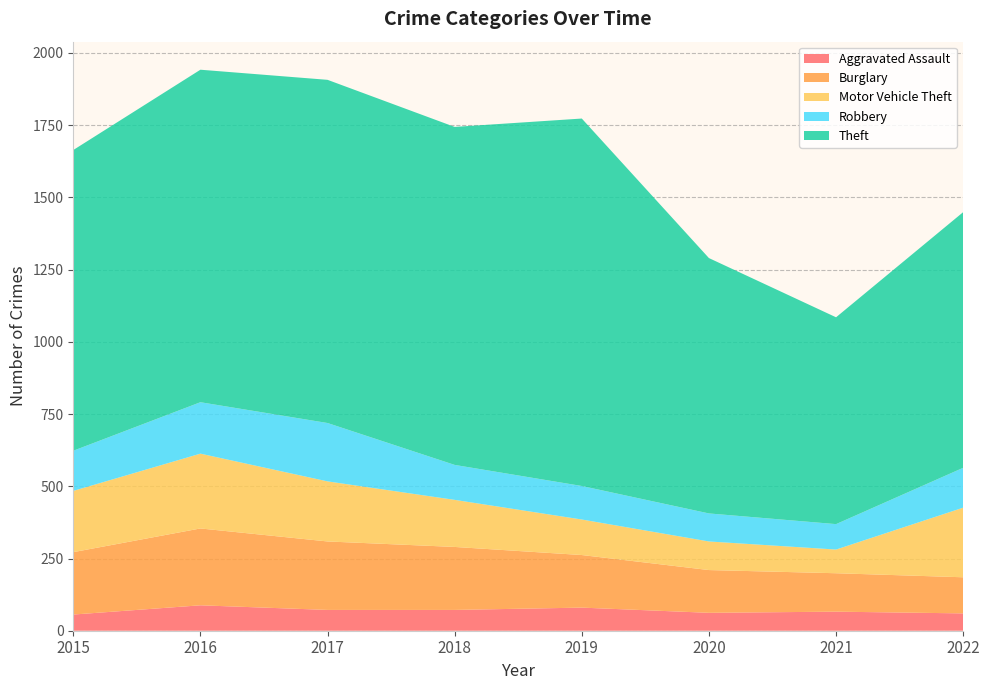

Reading left to right, what are all the values shown in this chart?

Aggravated Assault: 2015=56	2016=88	2017=72	2018=72	2019=80	2020=62	2021=66	2022=60
Burglary: 2015=216	2016=266	2017=237	2018=218	2019=182	2020=148	2021=133	2022=125
Motor Vehicle Theft: 2015=212	2016=259	2017=208	2018=163	2019=123	2020=99	2021=82	2022=241
Robbery: 2015=139	2016=178	2017=202	2018=121	2019=116	2020=97	2021=88	2022=138
Theft: 2015=1041	2016=1151	2017=1188	2018=1170	2019=1272	2020=884	2021=716	2022=885